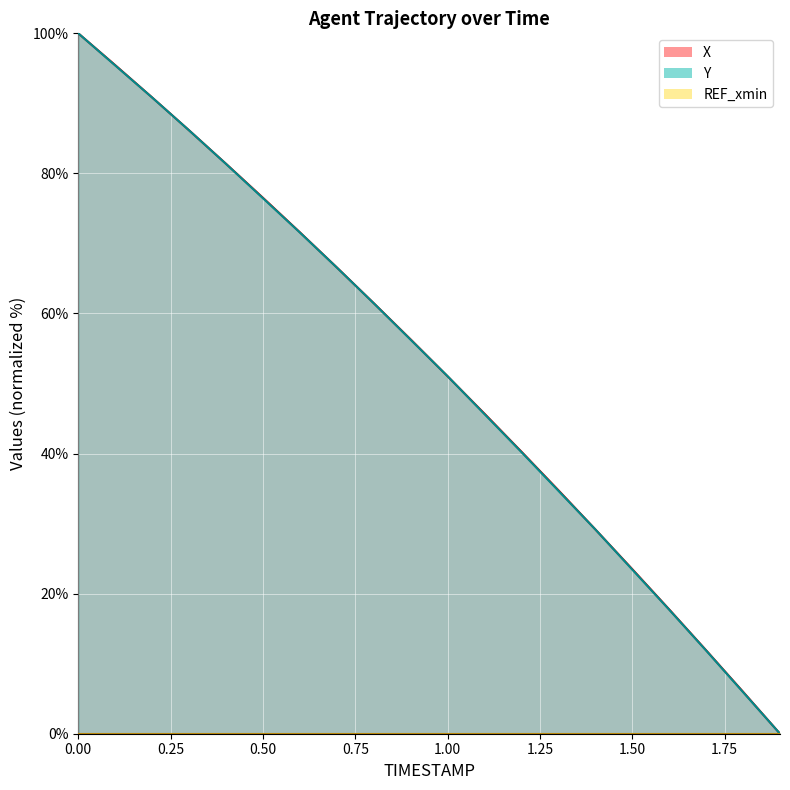

What is the spread (max minus min) of values at 1.5?

0.1